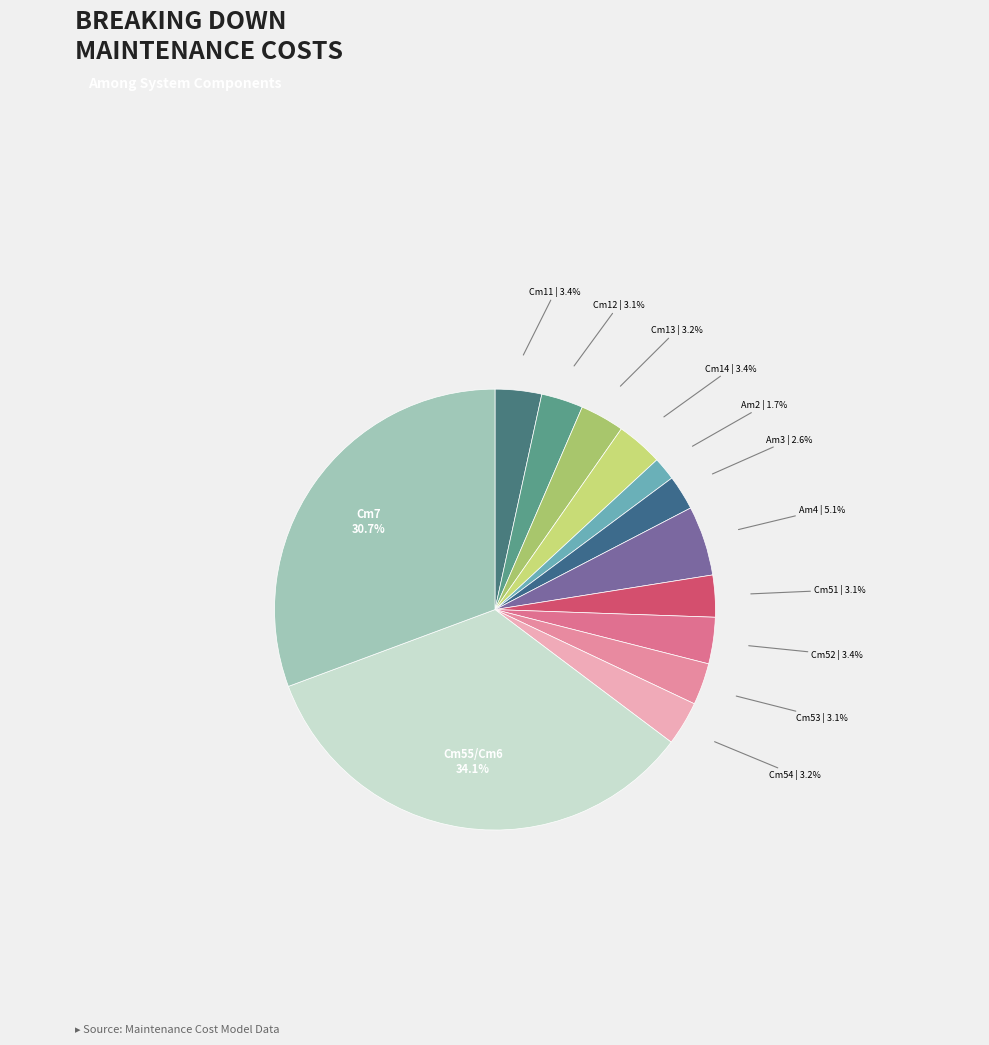

Which slice is the smallest?

Am2